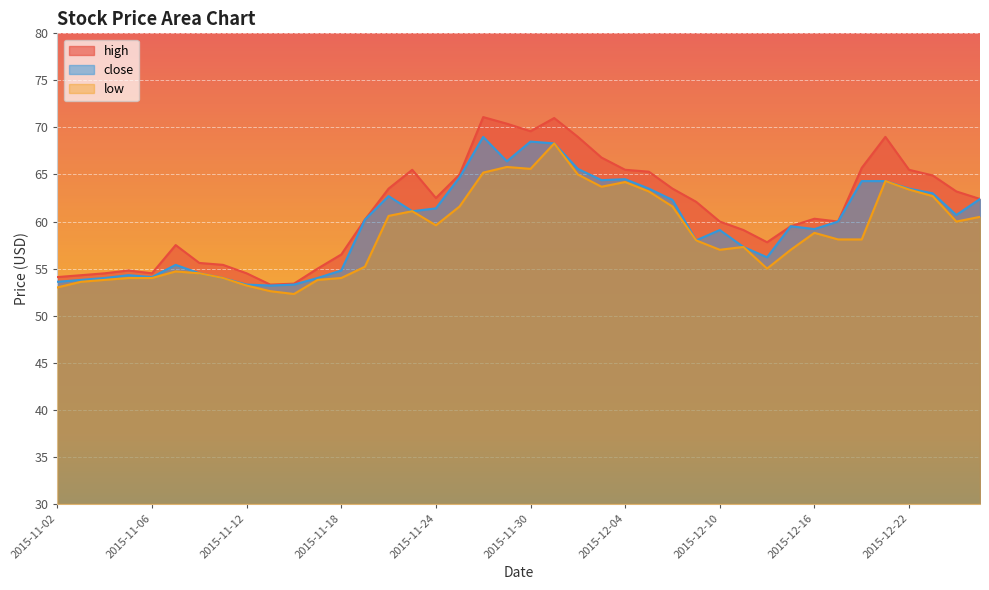

What is the sum of the low values at 2015-12-16 and 2015-12-10?

115.8